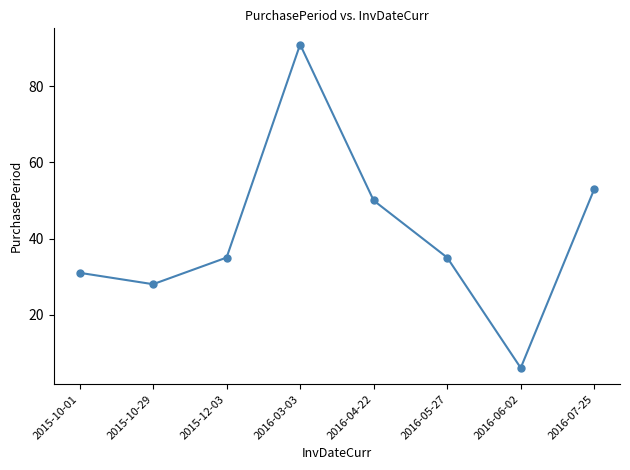

What is the difference between the maximum and minimum values?

85